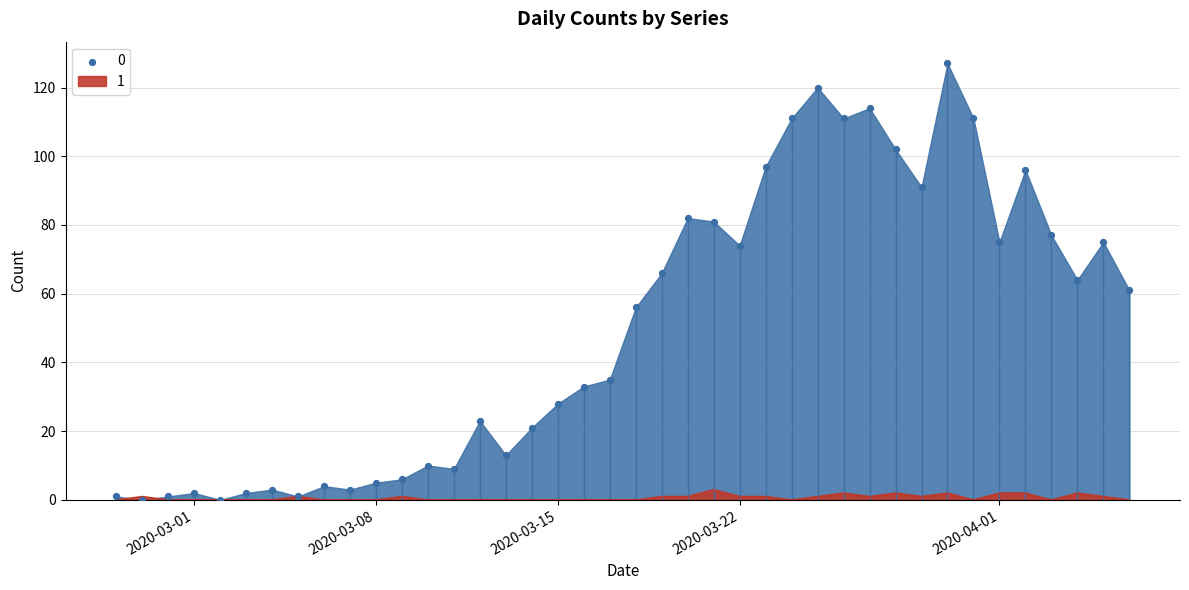

Is the value of 1 at 2020-03-05 greater than the value of 0 at 2020-02-28?

Yes